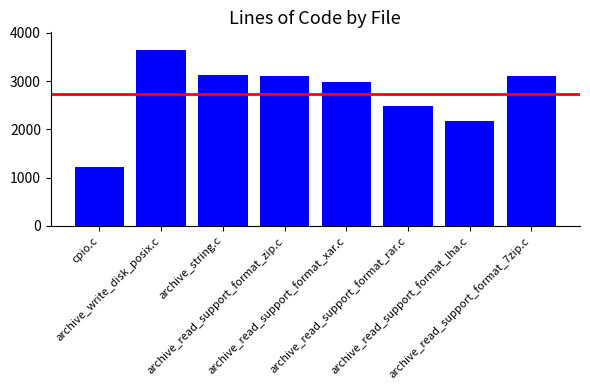

How many bars are there in total?

8